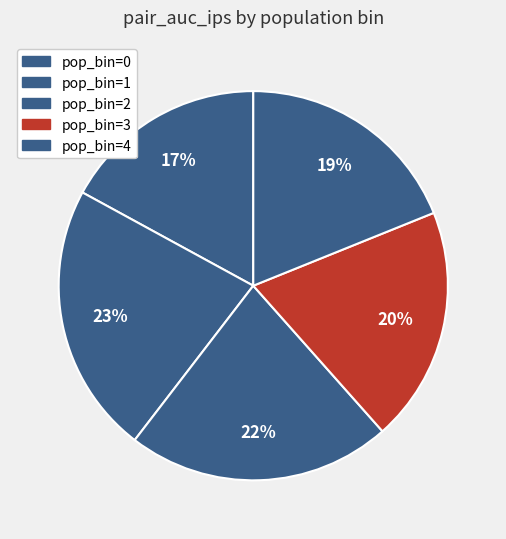

How many segments does this pie chart have?

5